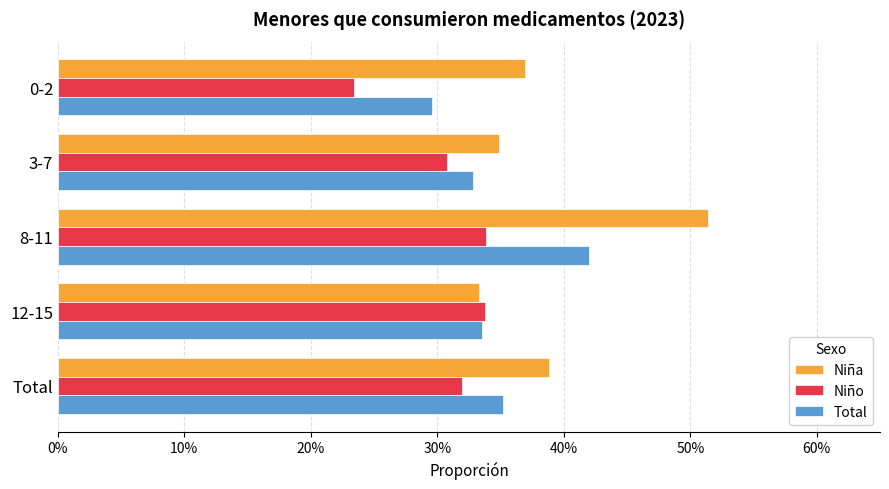

Reading left to right, list all the values displayed in this chart.

Niña: 0.4	0.3	0.5	0.3	0.4
Niño: 0.2	0.3	0.3	0.3	0.3
Total: 0.3	0.3	0.4	0.3	0.4